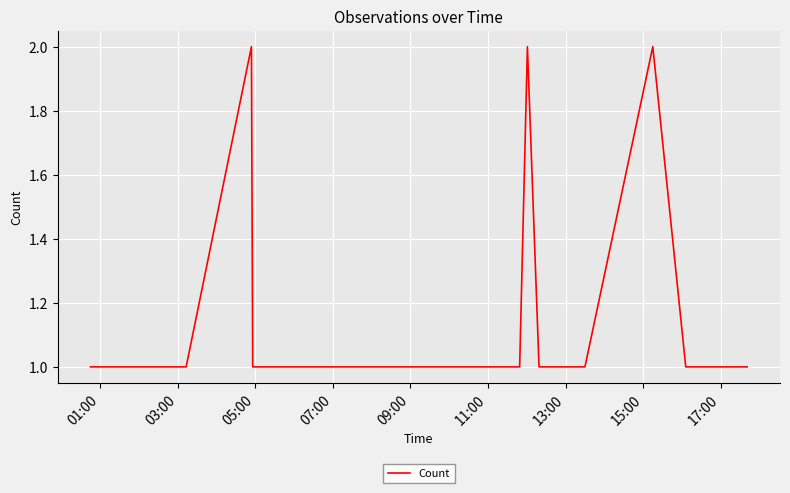

What is the maximum value shown in the chart?

2